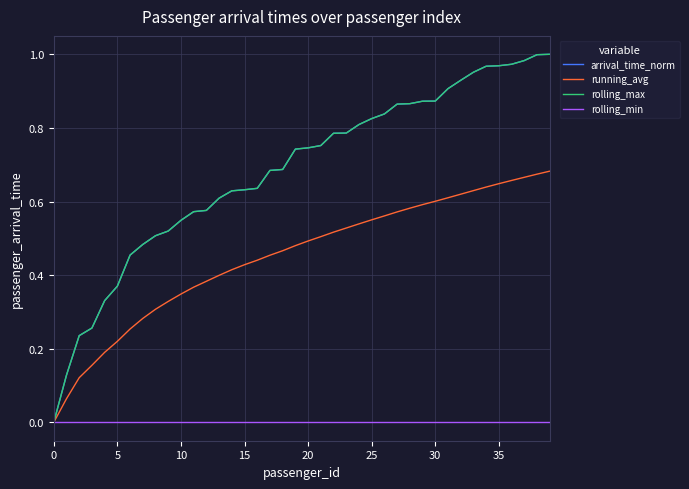

Reading right to left, what are all the values shown in this chart?

arrival_time_norm: 1.0	1.0	1.0	1.0	1.0	1.0	1.0	0.9	0.9	0.9	0.9	0.9	0.9	0.8	0.8	0.8	0.8	0.8	0.8	0.7	0.7	0.7	0.7	0.6	0.6	0.6	0.6	0.6	0.6	0.5	0.5	0.5	0.5	0.5	0.4	0.3	0.3	0.2	0.1	0.0
running_avg: 0.7	0.7	0.7	0.7	0.6	0.6	0.6	0.6	0.6	0.6	0.6	0.6	0.6	0.6	0.6	0.5	0.5	0.5	0.5	0.5	0.5	0.5	0.5	0.4	0.4	0.4	0.4	0.4	0.4	0.3	0.3	0.3	0.3	0.3	0.2	0.2	0.2	0.1	0.1	0.0
rolling_max: 1.0	1.0	1.0	1.0	1.0	1.0	1.0	0.9	0.9	0.9	0.9	0.9	0.9	0.8	0.8	0.8	0.8	0.8	0.8	0.7	0.7	0.7	0.7	0.6	0.6	0.6	0.6	0.6	0.6	0.5	0.5	0.5	0.5	0.5	0.4	0.3	0.3	0.2	0.1	0.0
rolling_min: 0.0	0.0	0.0	0.0	0.0	0.0	0.0	0.0	0.0	0.0	0.0	0.0	0.0	0.0	0.0	0.0	0.0	0.0	0.0	0.0	0.0	0.0	0.0	0.0	0.0	0.0	0.0	0.0	0.0	0.0	0.0	0.0	0.0	0.0	0.0	0.0	0.0	0.0	0.0	0.0